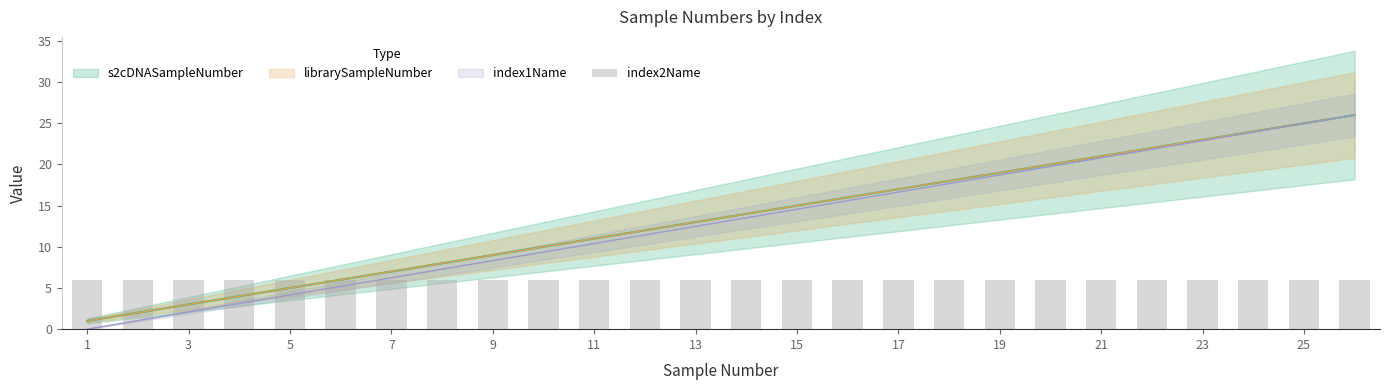

What is the average value of the s2cDNASampleNumber series?

13.5